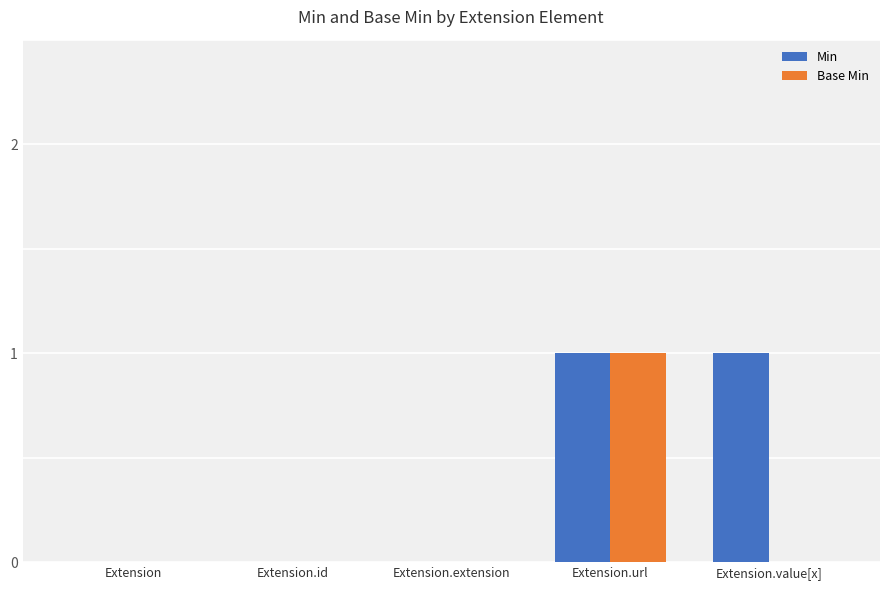

At which category is the sum across all series the highest?

Extension.url